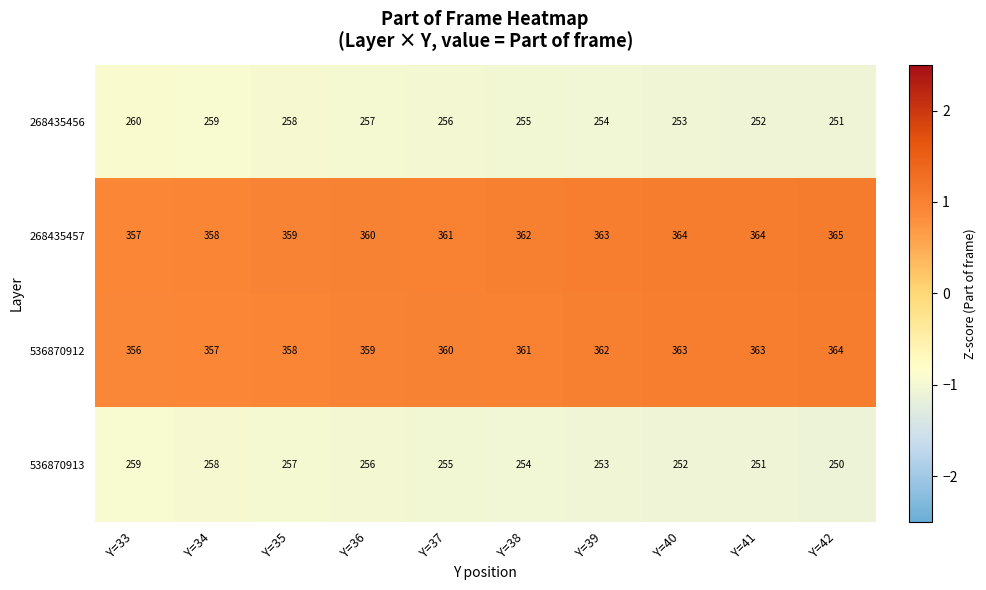

What is the difference between the maximum and second lowest values in the 268435456 series?

8